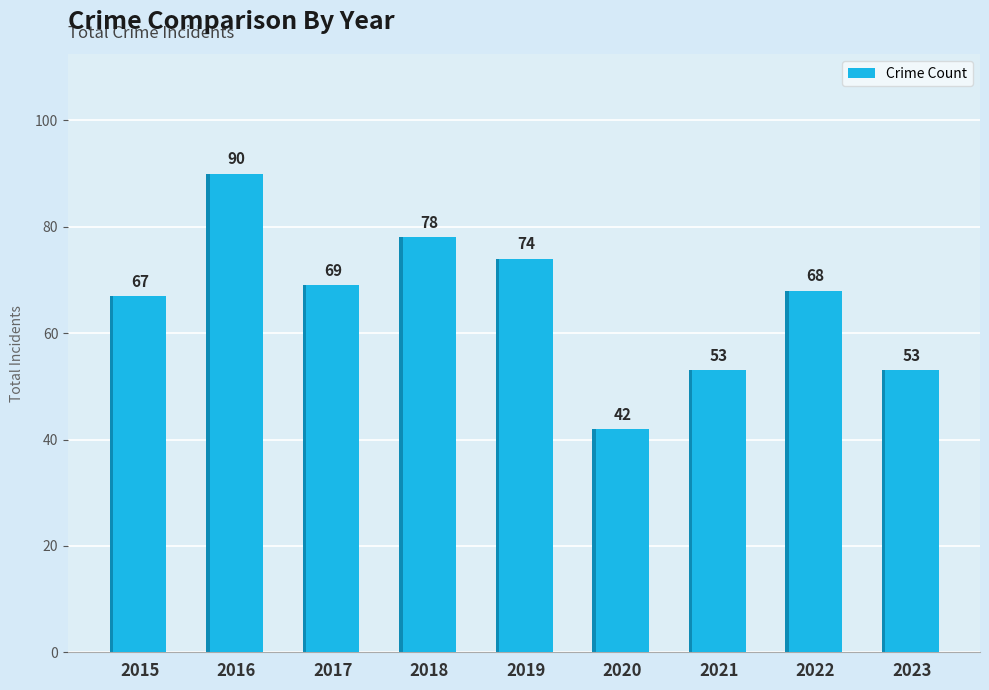

Reading left to right, extract all data points from this chart.

2015=67	2016=90	2017=69	2018=78	2019=74	2020=42	2021=53	2022=68	2023=53